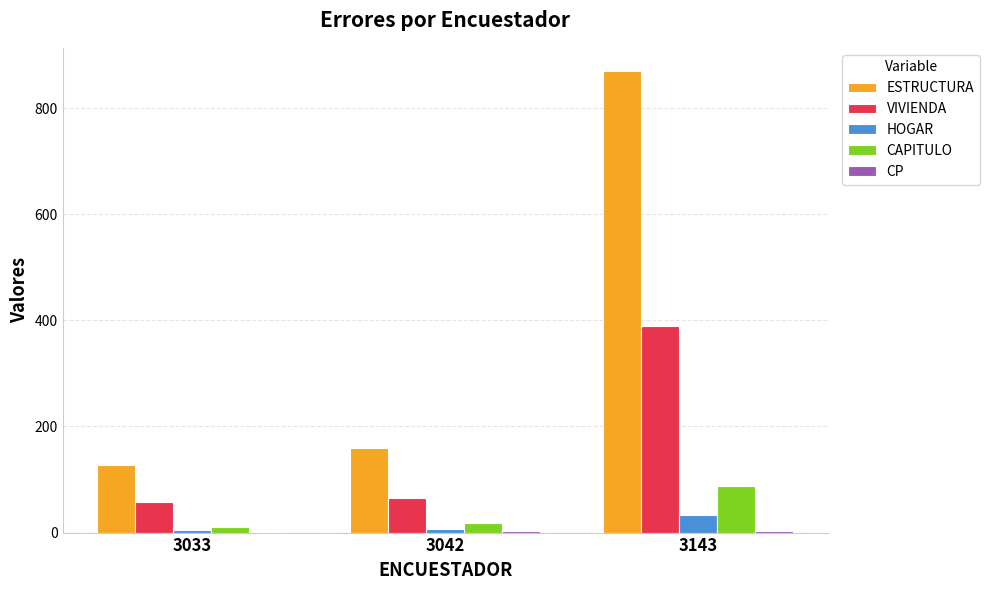

Which series has the largest total across all categories?

ESTRUCTURA